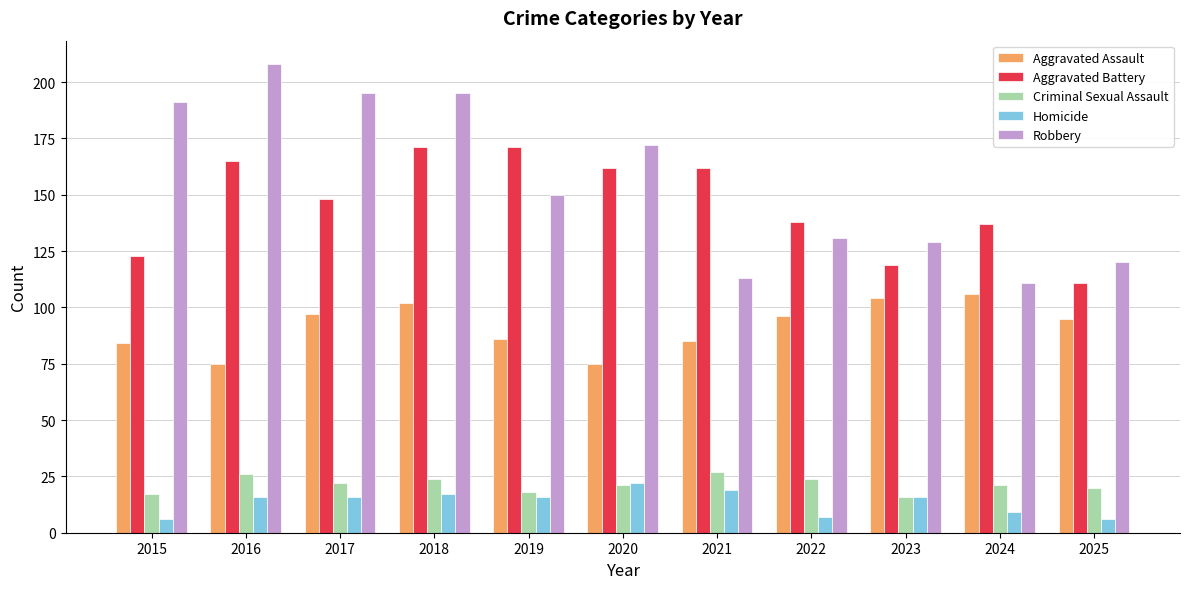

Is it true that Homicide equals 16 at 2017?

True